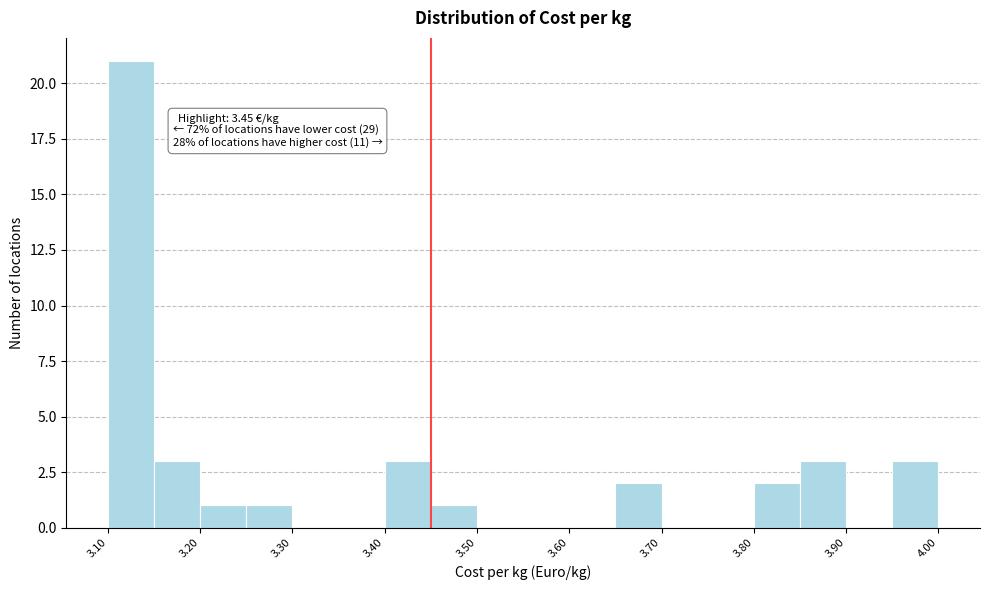

Over which range of the x-axis is the bar tallest?

3.10 to 3.15